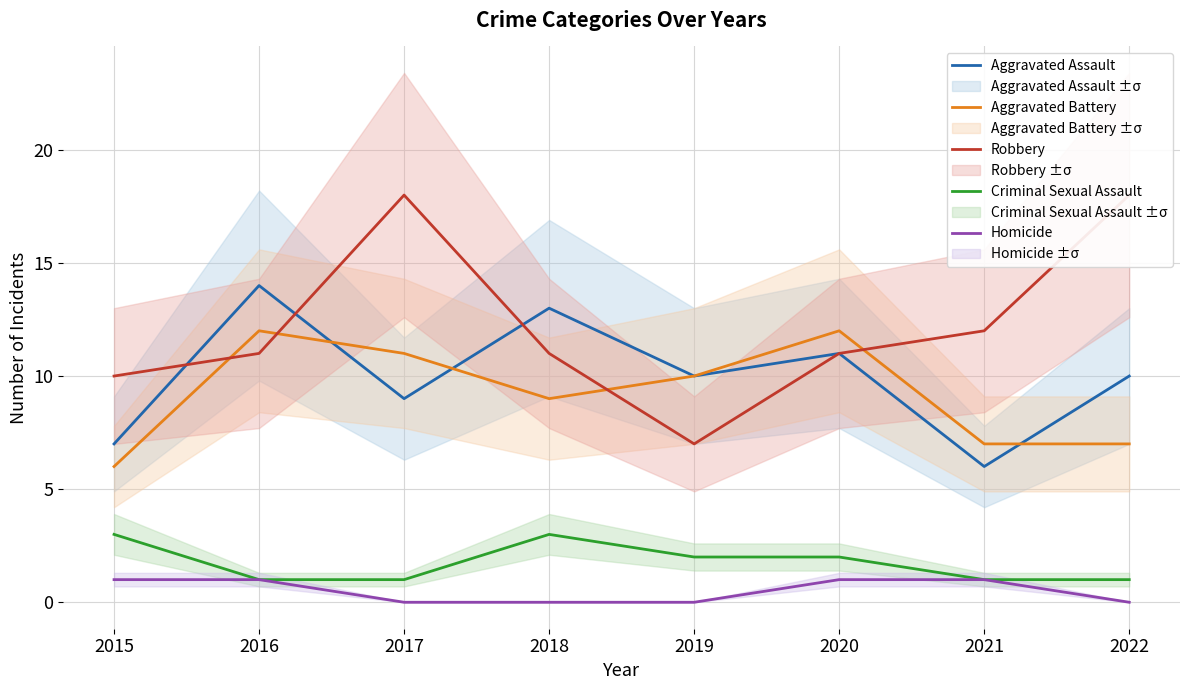

Between 2018 and 2022, which is larger?

2018